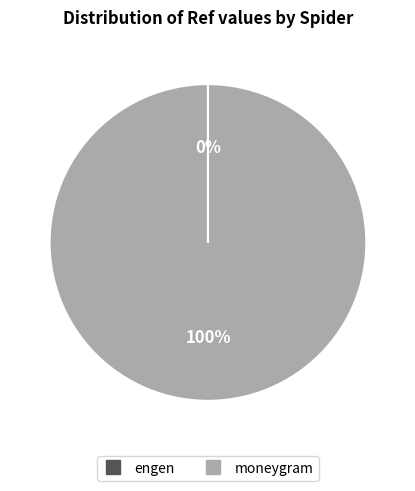

Which slice is the largest?

moneygram